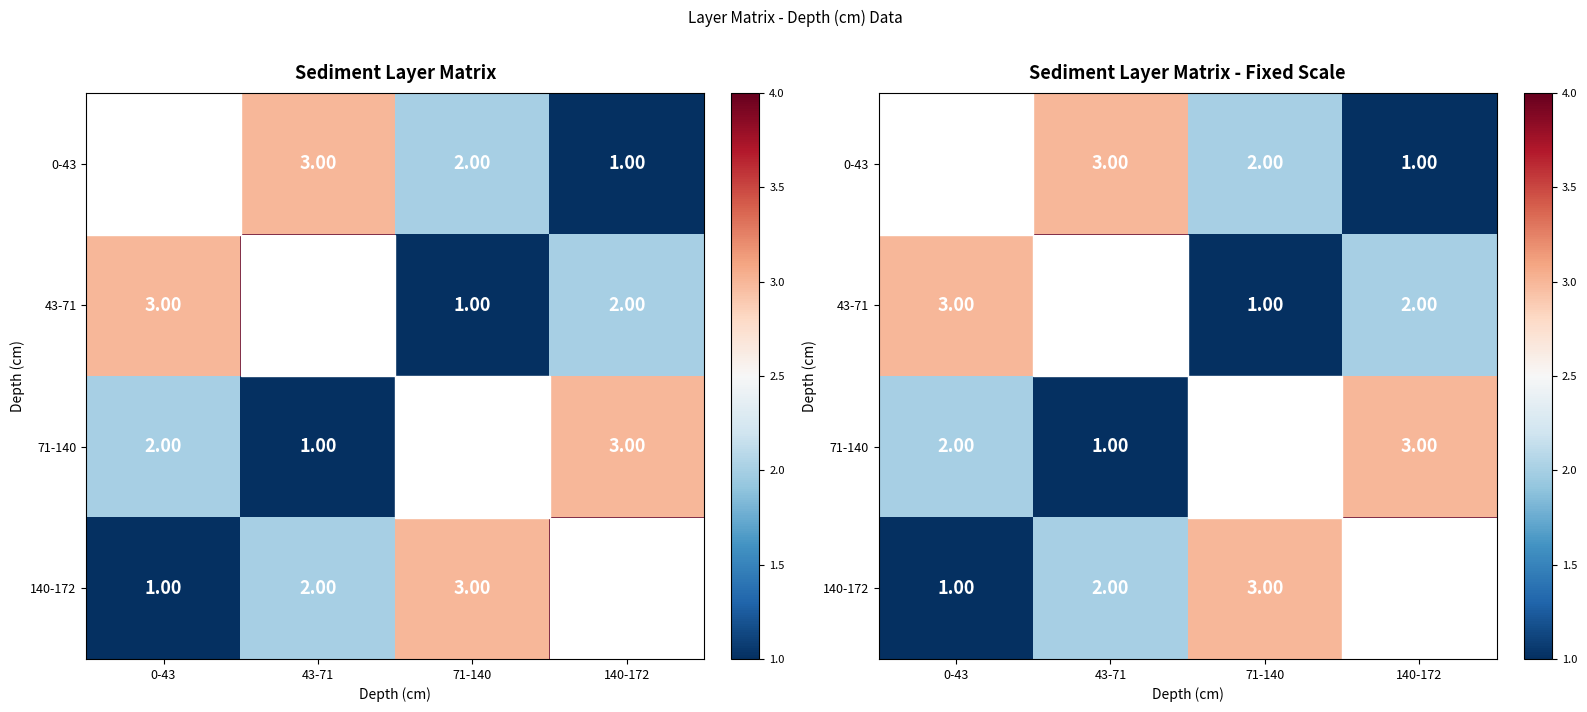

What is the average value of the 71-140 series?

2